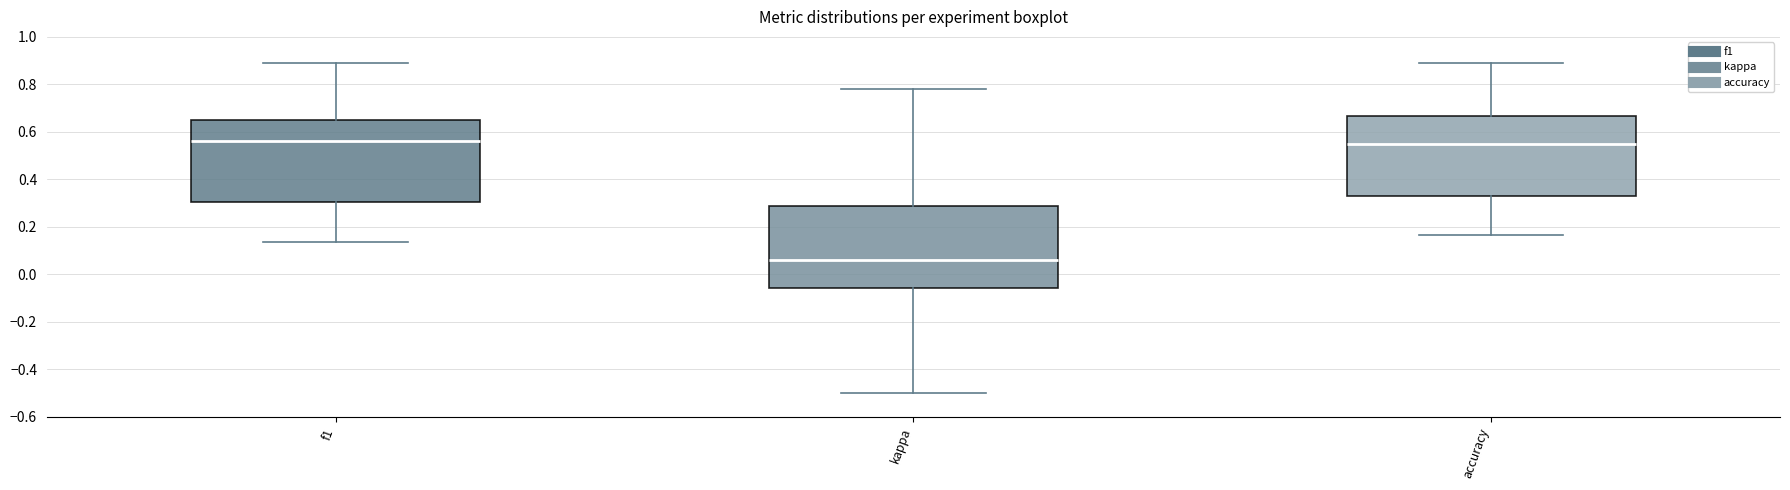

Reading left to right, transcribe this box plot: for each box, give where its median line is, the range the box spans, and where its two whiskers end, as read against the y-axis. The values are not printed on the chart, so give them approximately, as read against the axis.

f1: median 0.56, box 0.30 to 0.66, whiskers 0.14 to 0.88
kappa: median 0.06, box -0.06 to 0.28, whiskers -0.50 to 0.78
accuracy: median 0.56, box 0.32 to 0.66, whiskers 0.16 to 0.88